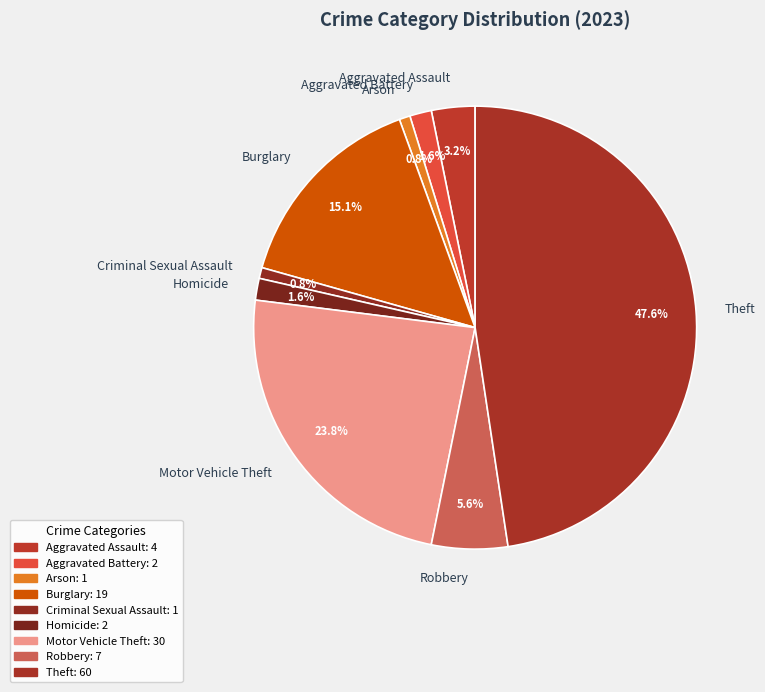

Is it true that Aggravated Assault is 3% of the pie?

True